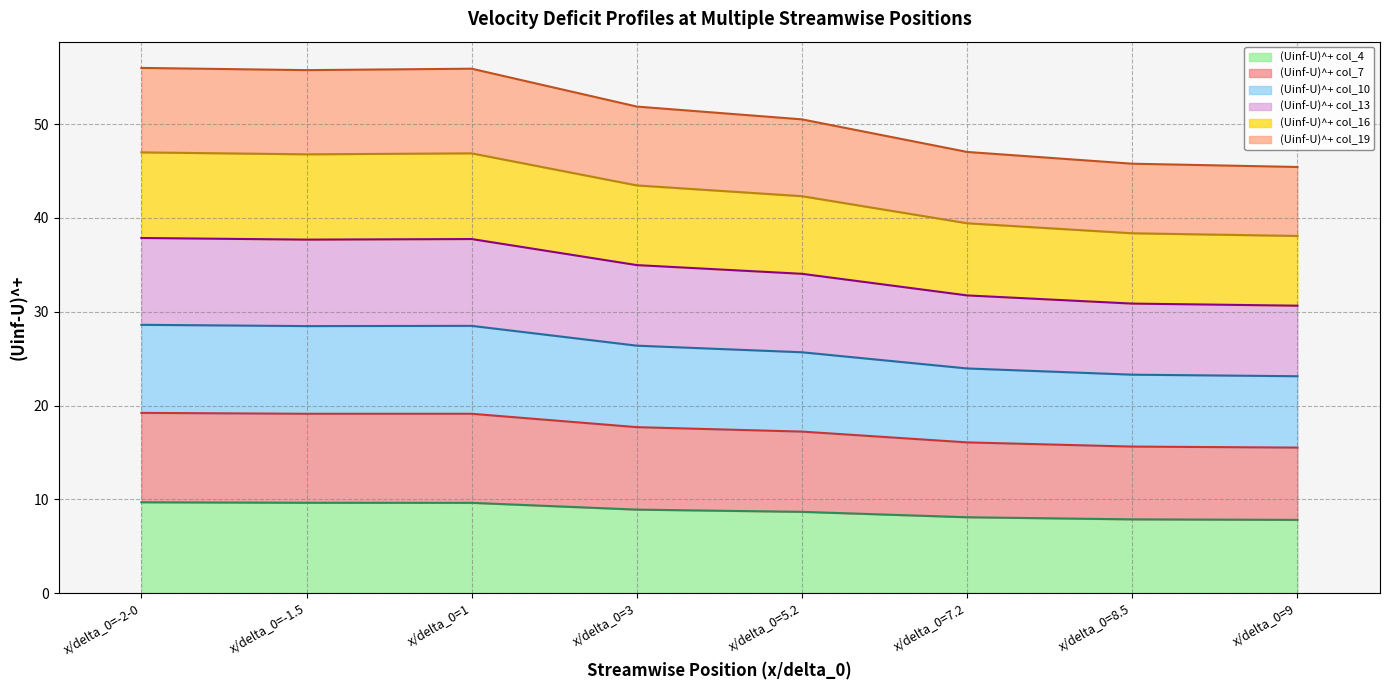

What is the label of the 2nd point from the left?

x/delta_0=-1.5